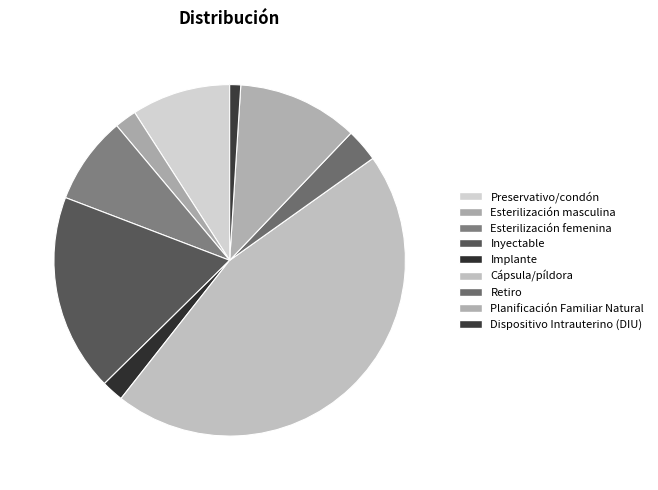

What is the total percentage of Esterilización femenina and Inyectable?

26.3%